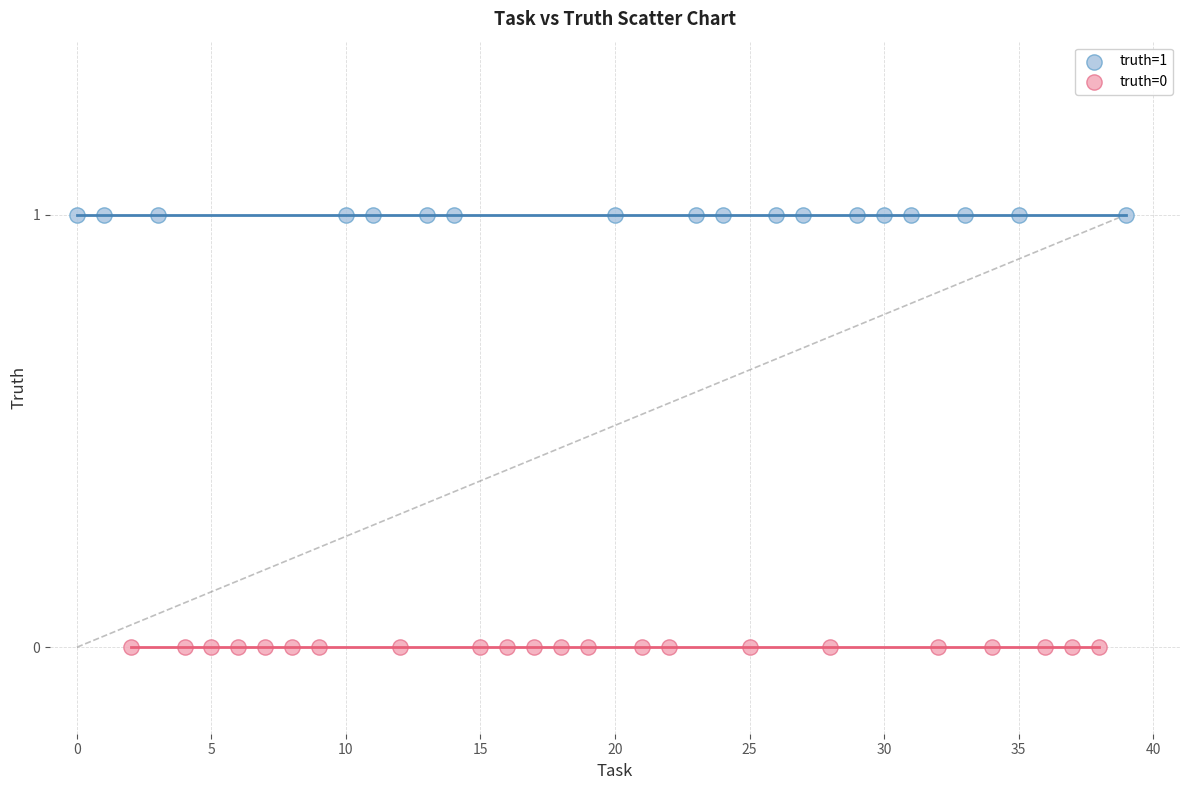

Which series contains the lowest Y value?

truth=0